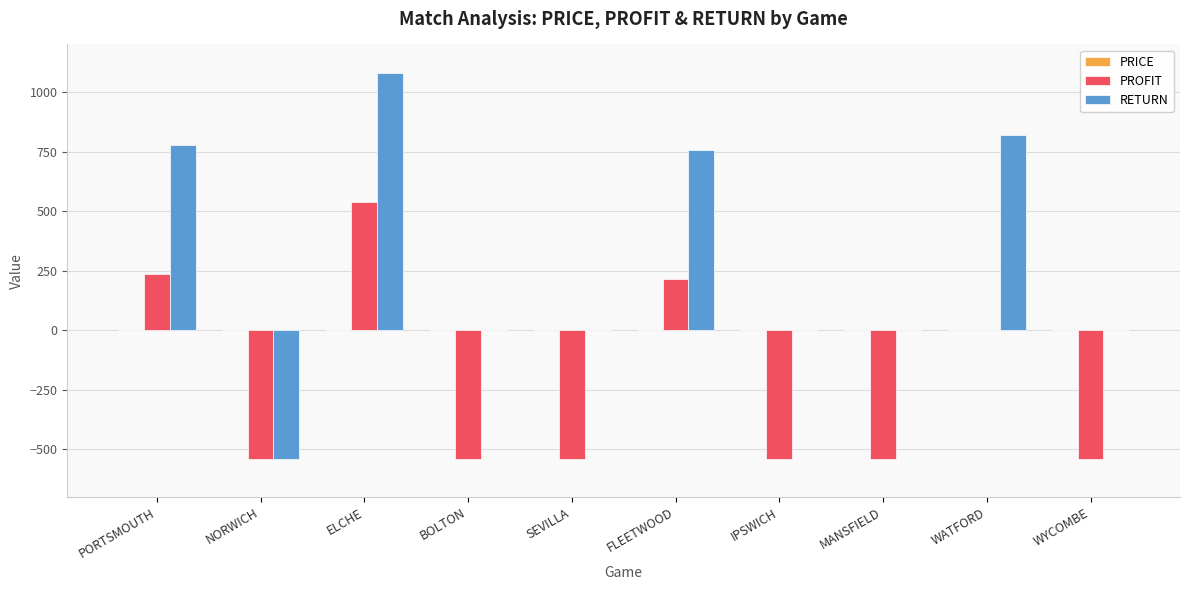

What is the approximate value of PROFIT at ELCHE?

540.0